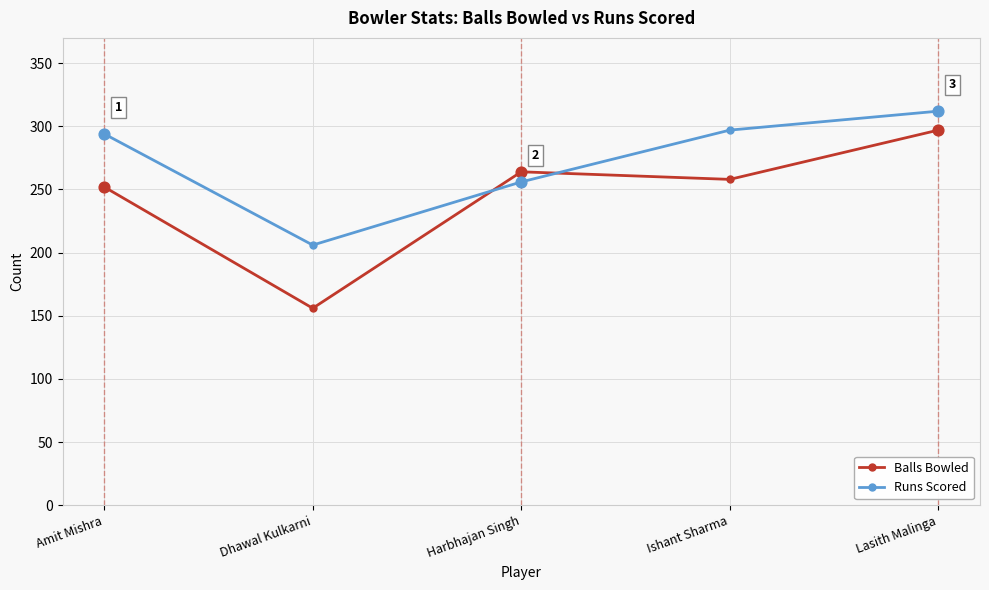

Which series changed the most between Dhawal Kulkarni and Ishant Sharma?

Balls Bowled